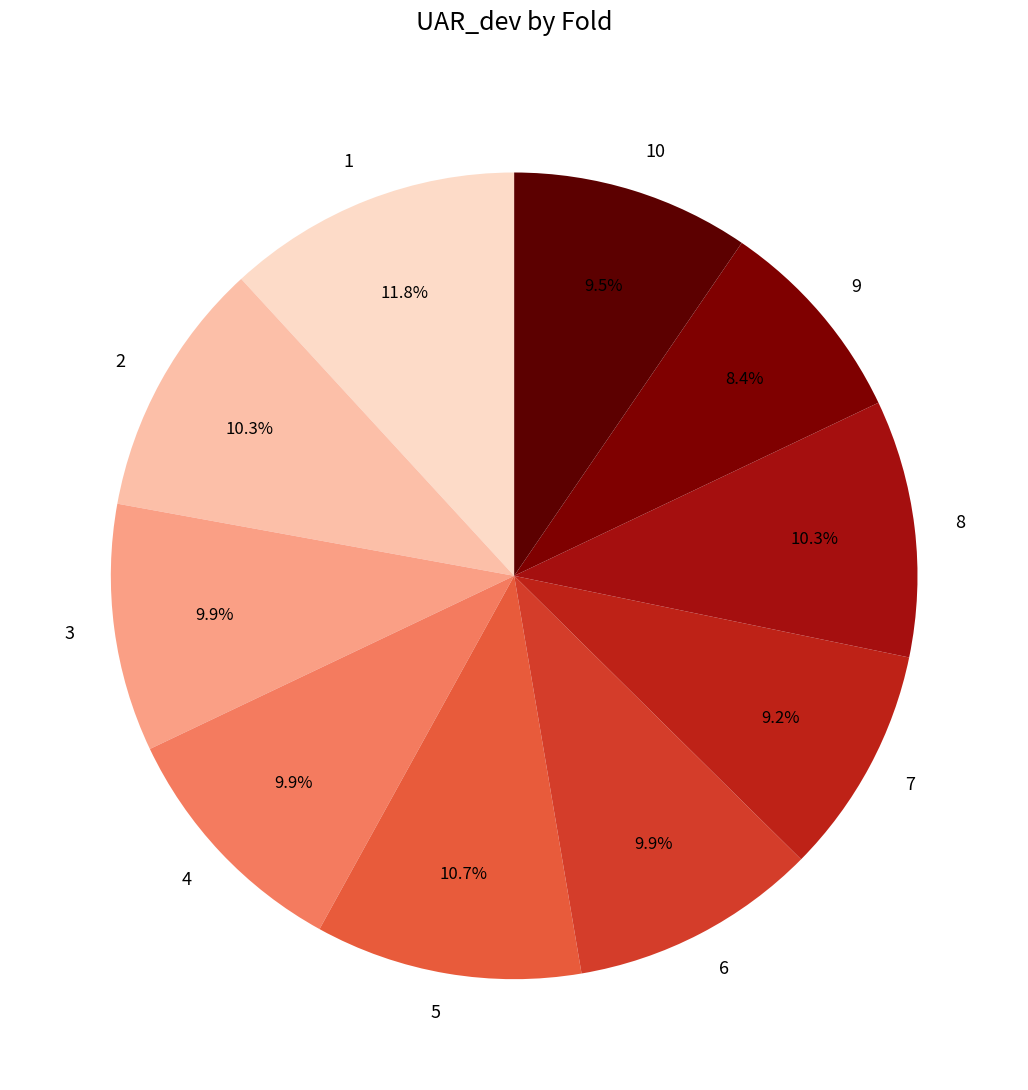

To the nearest percent, what is the average slice percentage?

10%